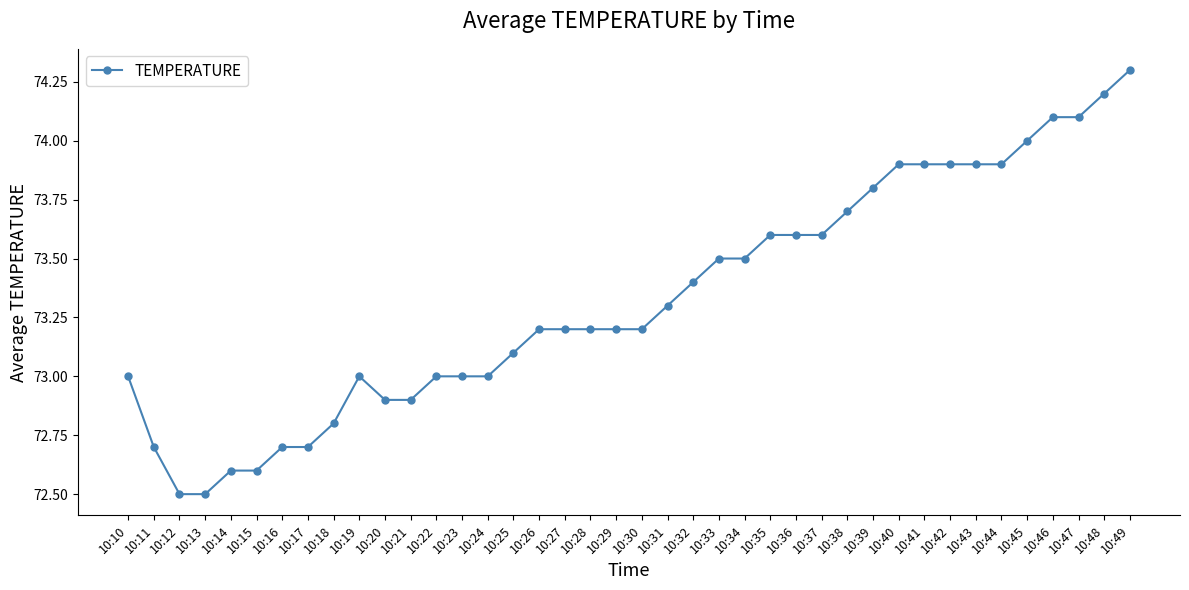

What is the maximum value shown in the chart?

74.3